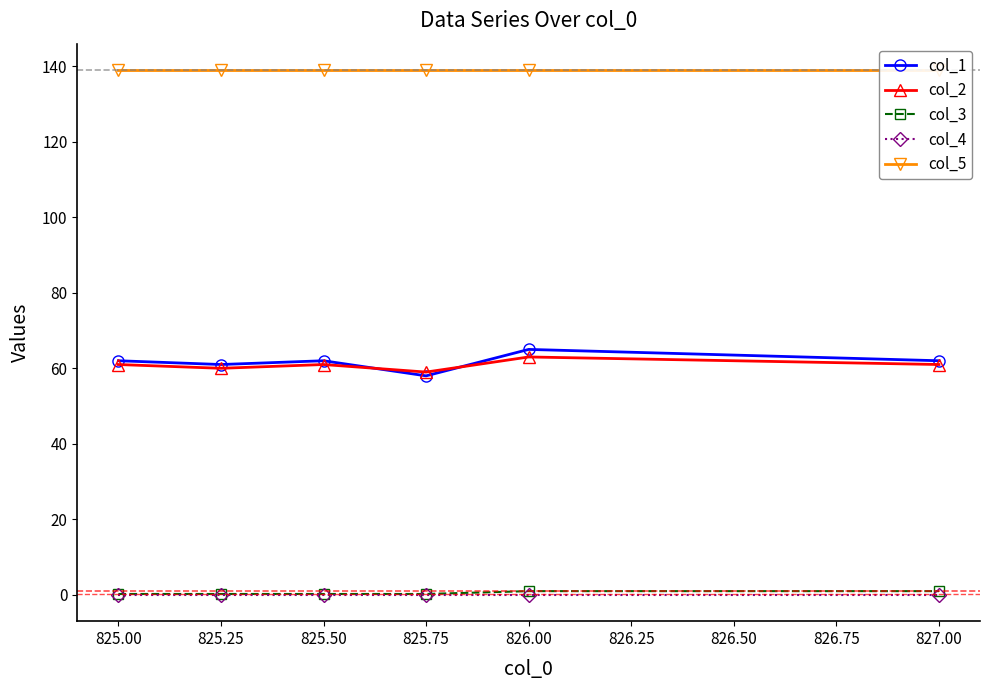

What is the value of the col_1 point at the 6th from the left?

62.0